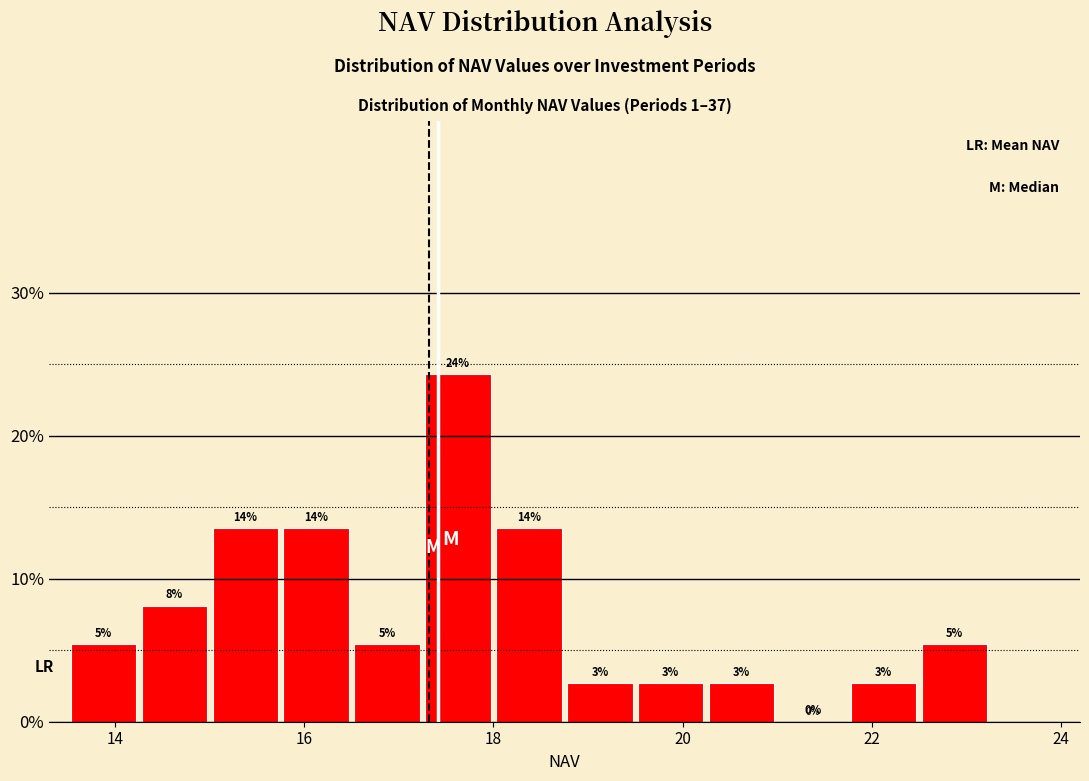

Around what value on the x-axis is the tallest bar? Give the approximate position of its centre, as read against the axis.

17.6